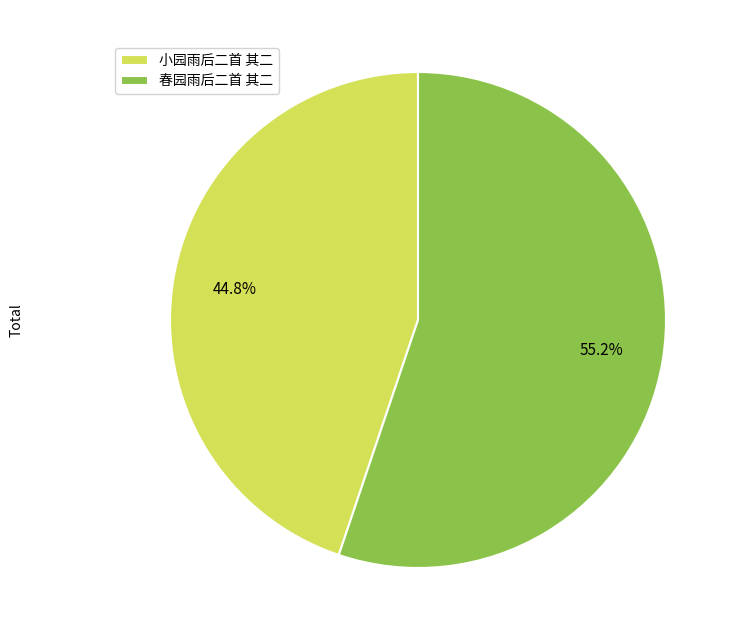

True or false: 小园雨后二首 其二 accounts for 34% of the total.

False